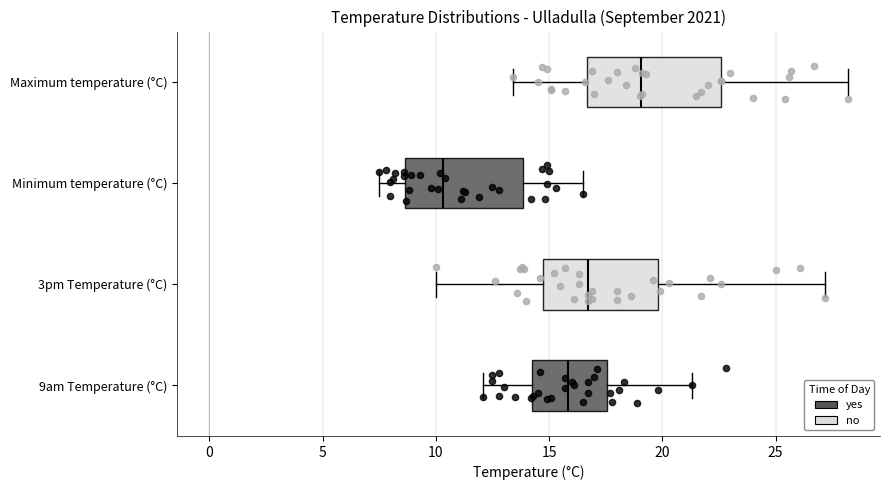

Which box's median line is the furthest to the left?

Minimum temperature (°C)